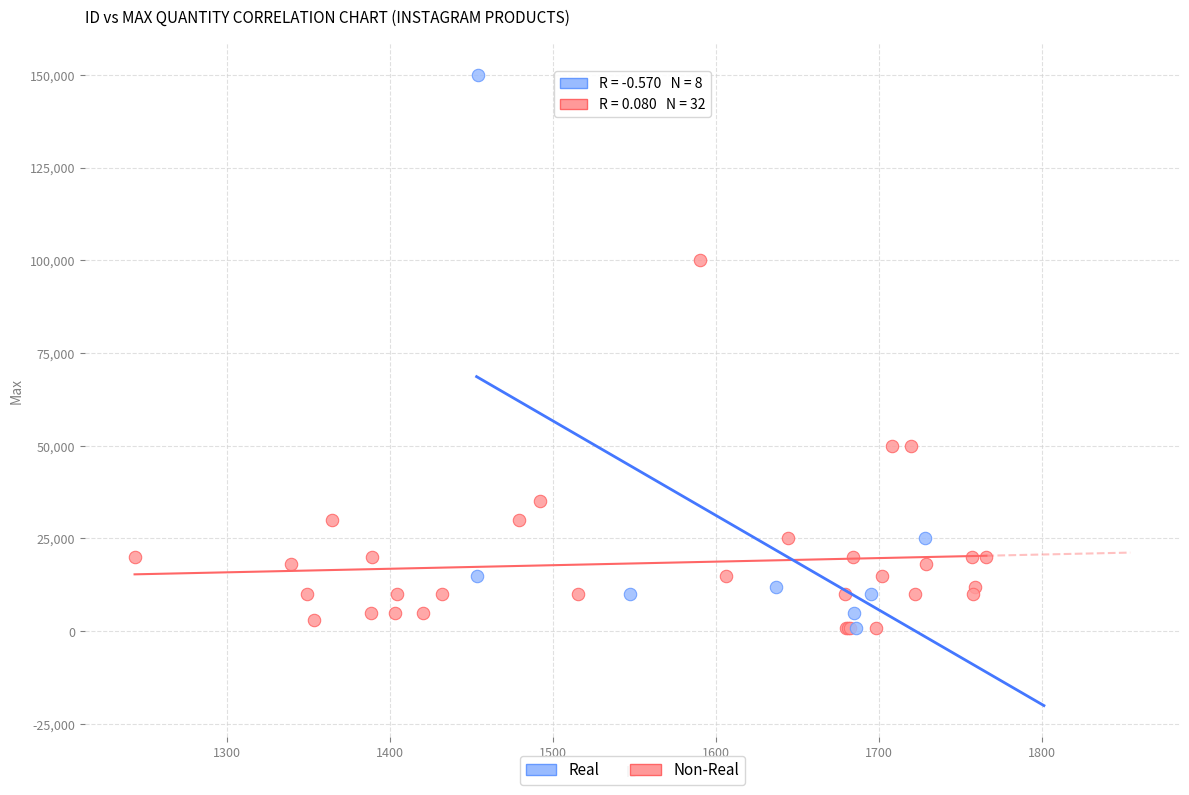

Which series contains the highest Y value?

Real